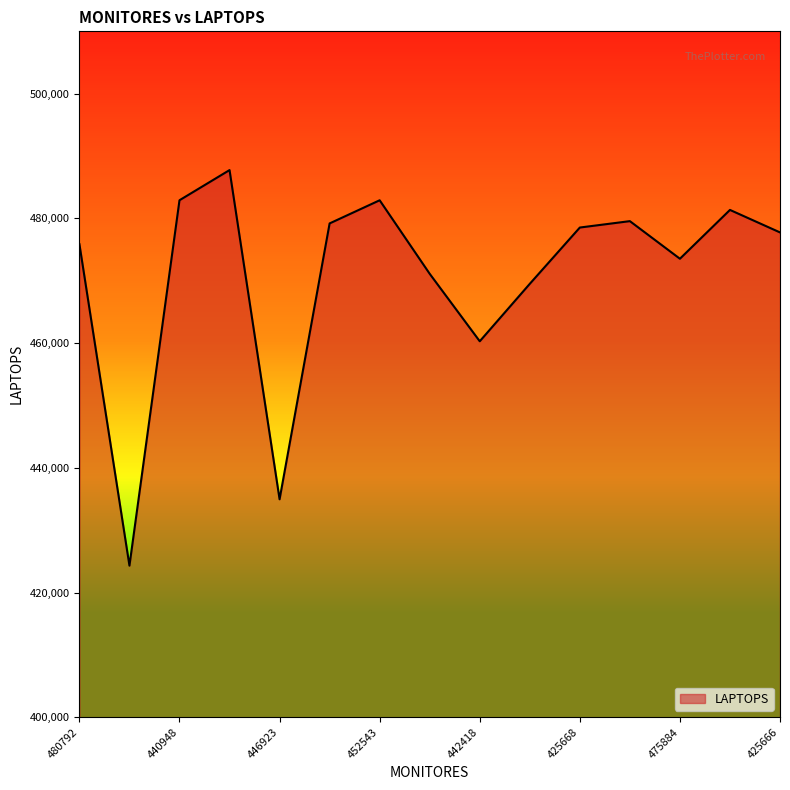

What is the greatest value displayed?

487747